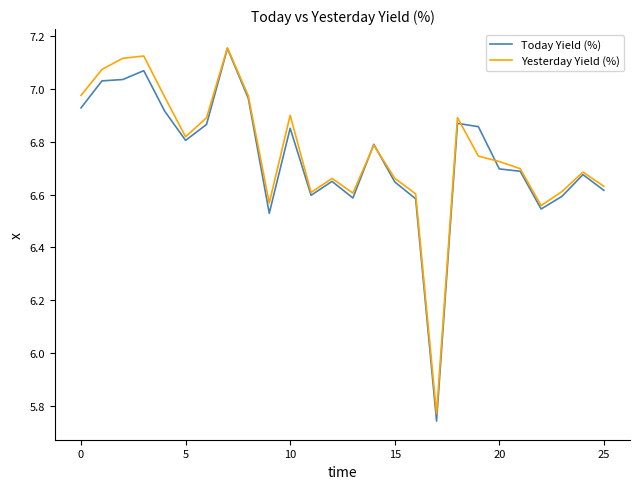

Is this an area chart (filled region under the line)?

No